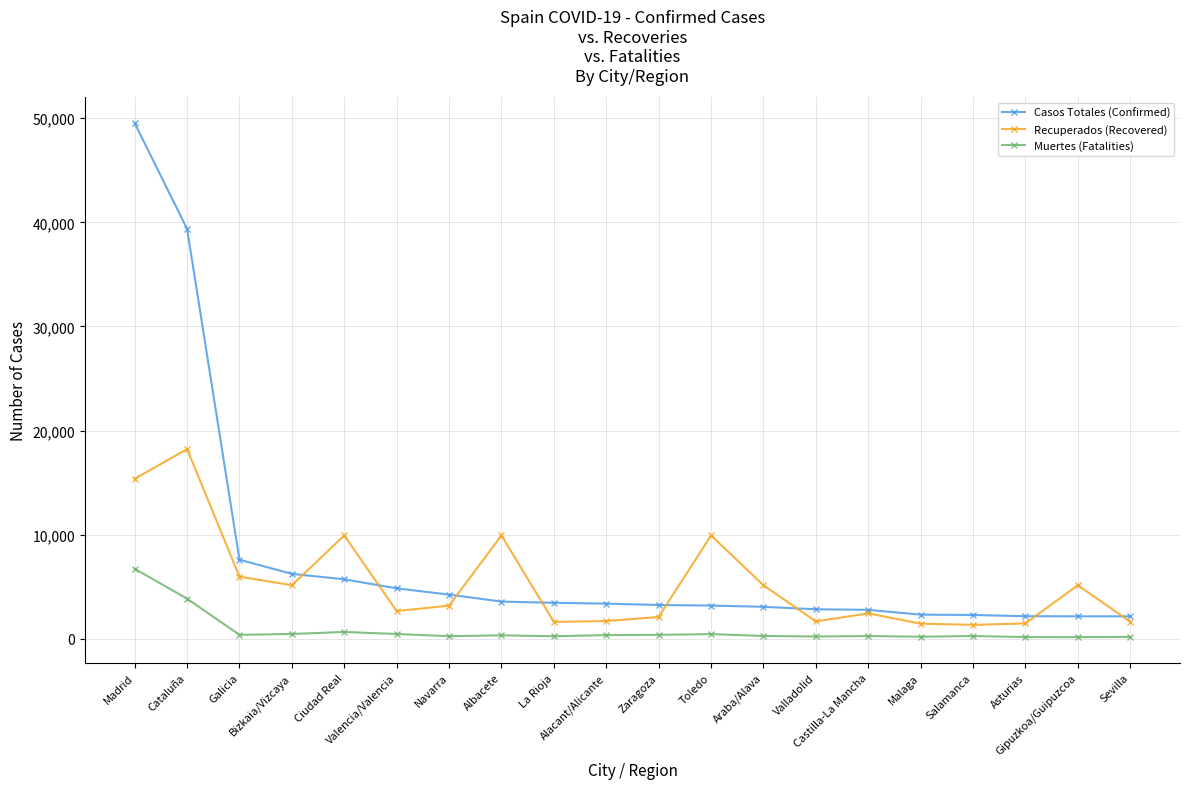

List the series in order of their overall mean, highest first.

Casos Totales (Confirmed), Recuperados (Recovered), Muertes (Fatalities)